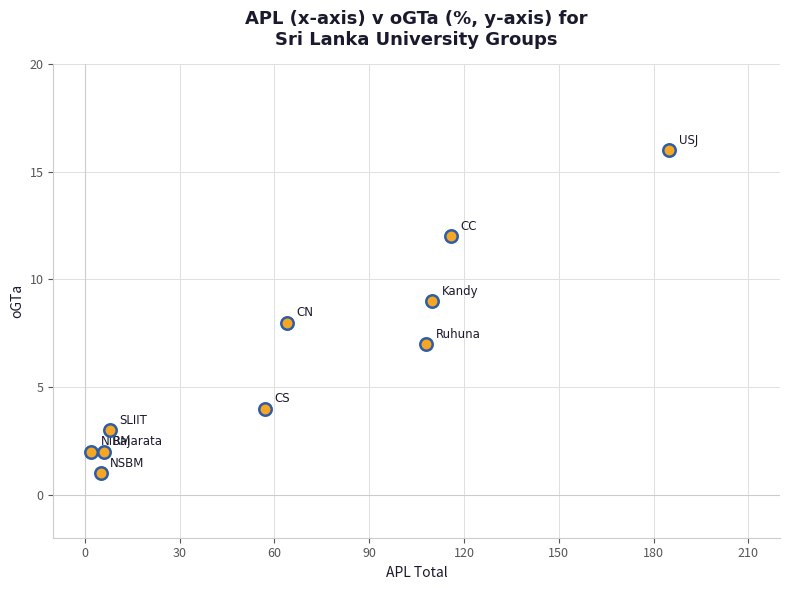

What is the average X value?

66